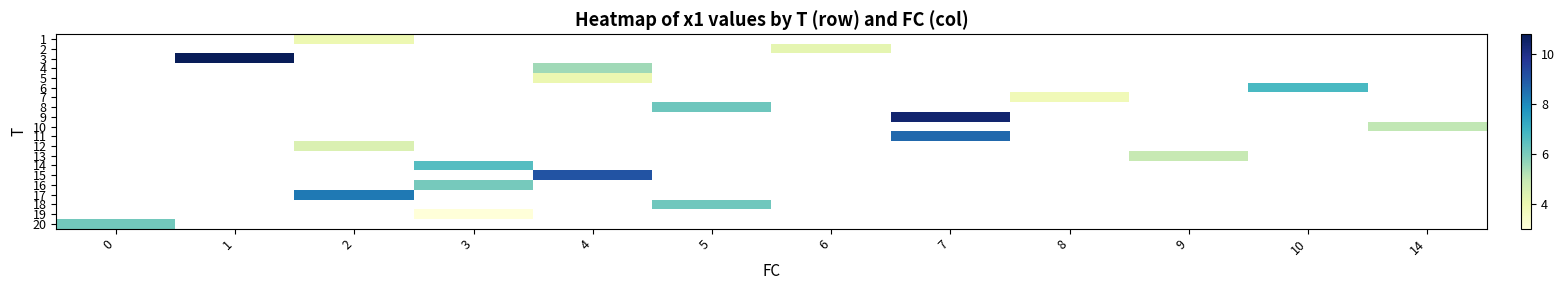

Which series has the widest spread of values?

20